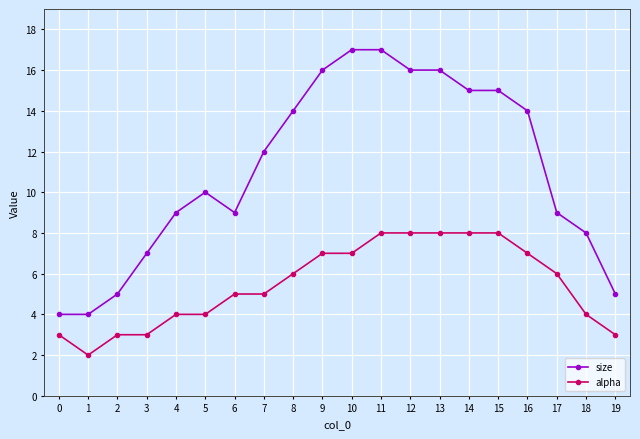

What value does the size series have at 18, to the nearest 10?

10